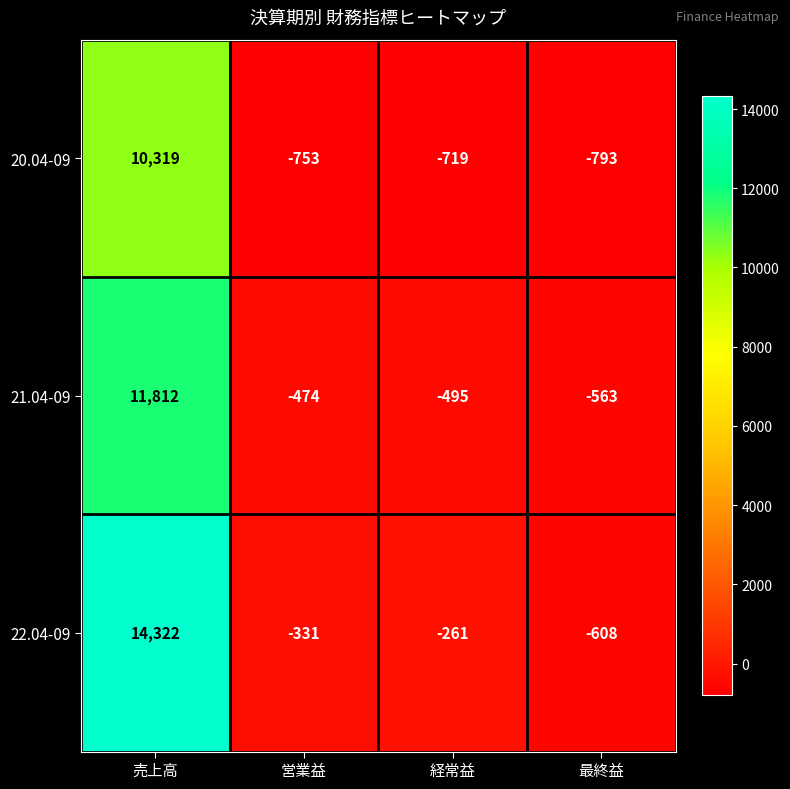

Which series has the largest total across all categories?

22.04-09